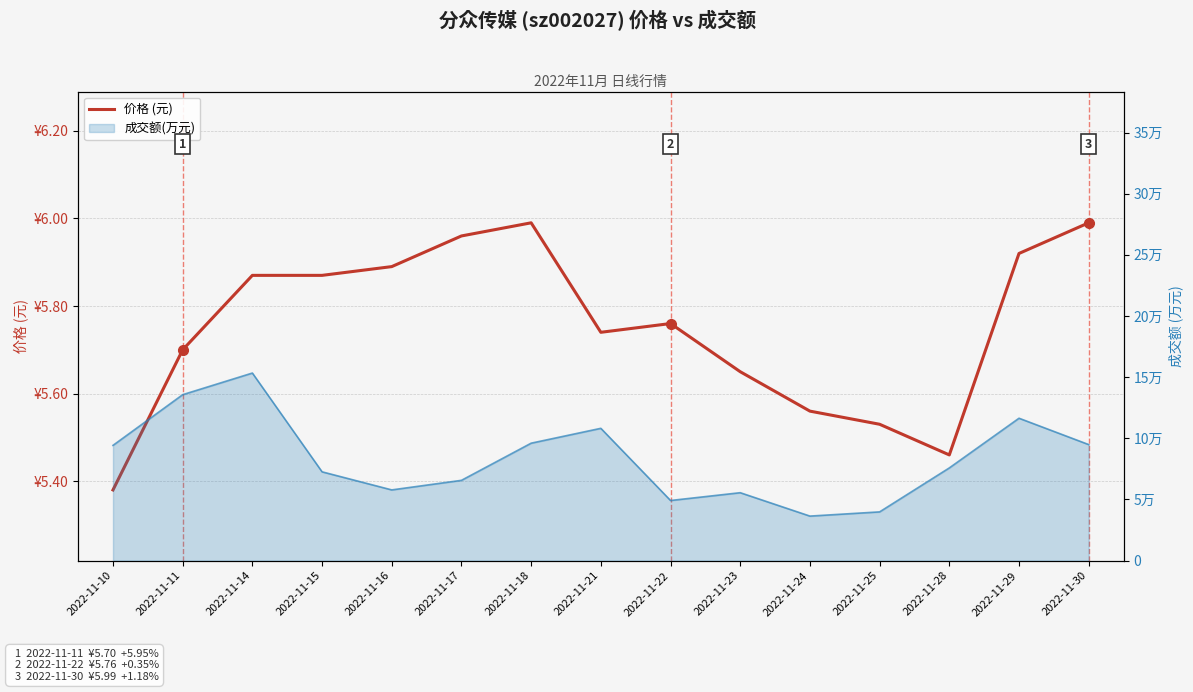

How many points are lower than both their immediate neighbors (excluding endpoints)?

2